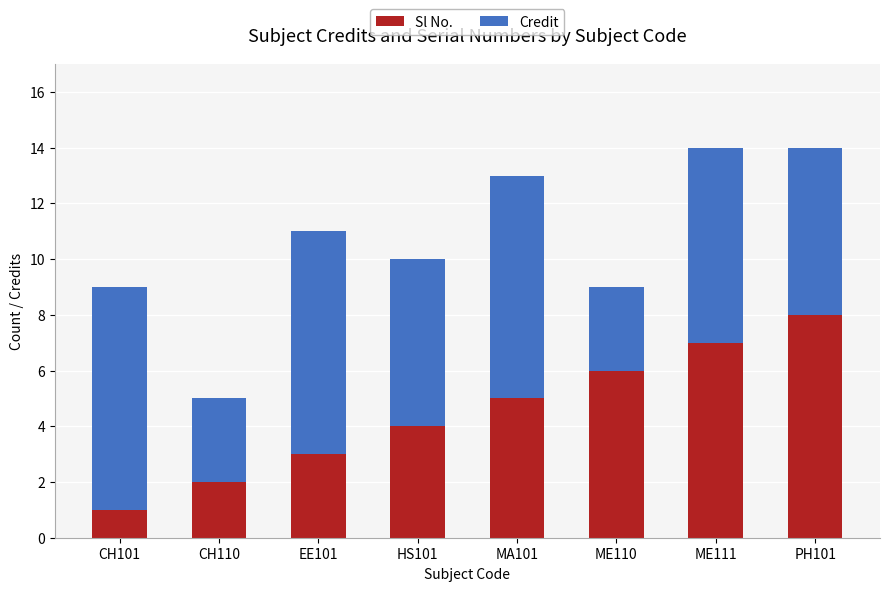

List the labels in order of Sl No. value, largest first.

PH101, ME111, ME110, MA101, HS101, EE101, CH110, CH101